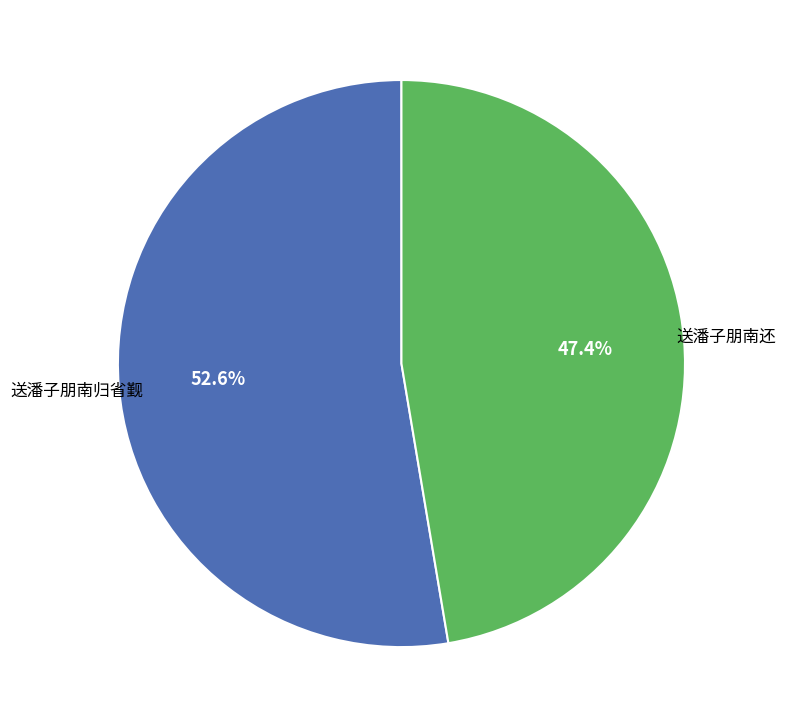

How many segments does this pie chart have?

2